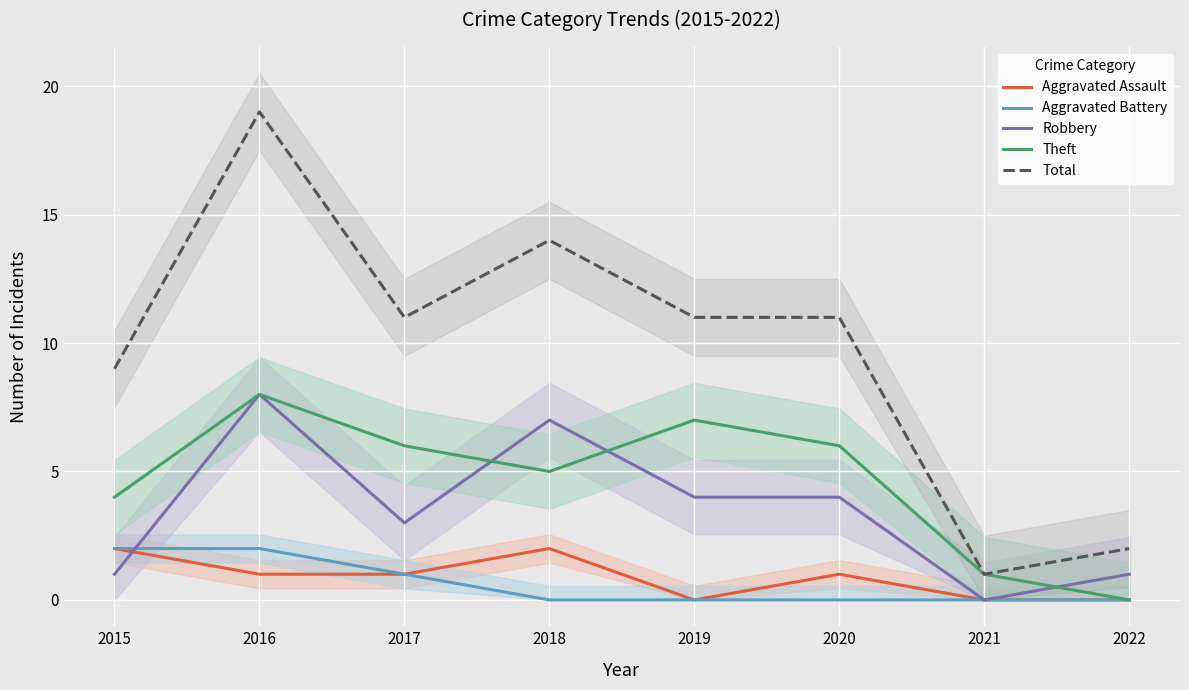

Does the chart display data point markers on the line(s)?

No